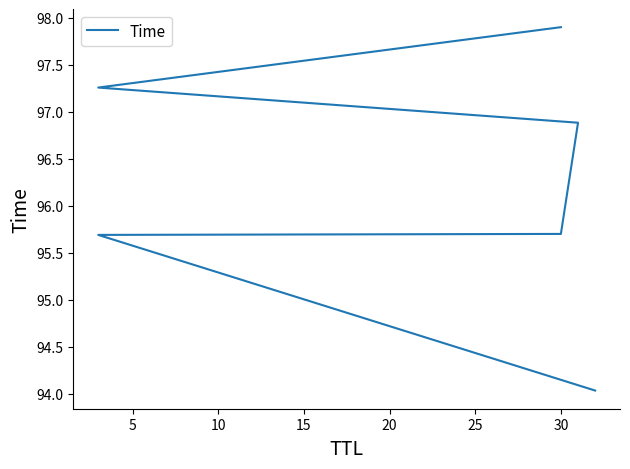

What is the average value?

96.2